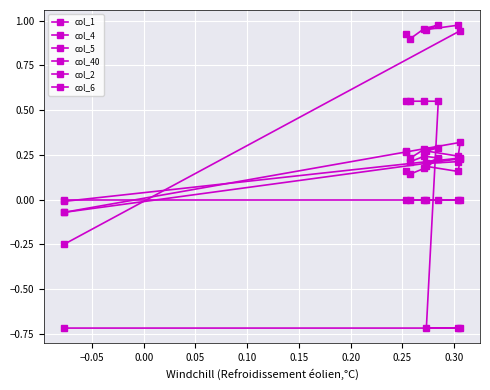

How many lines are shown in the chart?

6